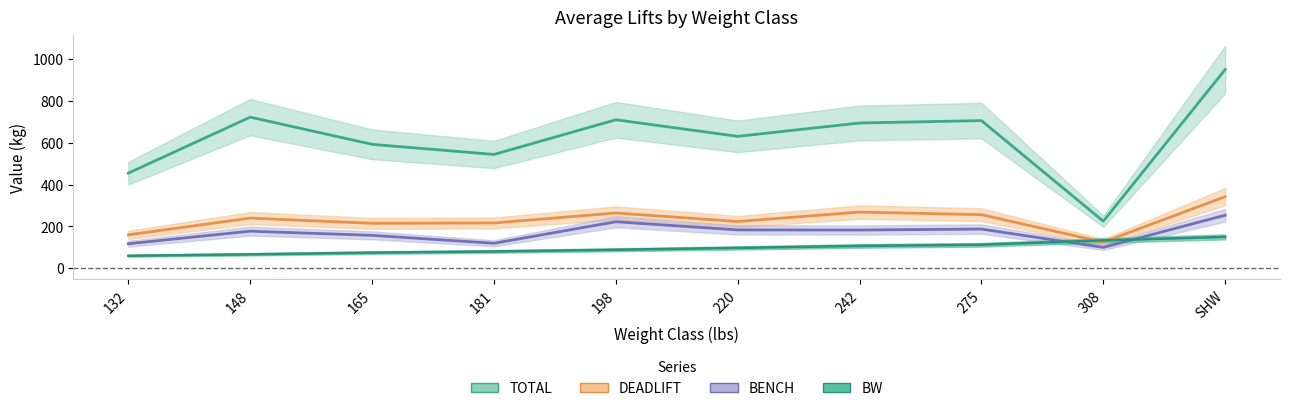

At which label does TOTAL first exceed 694?

148